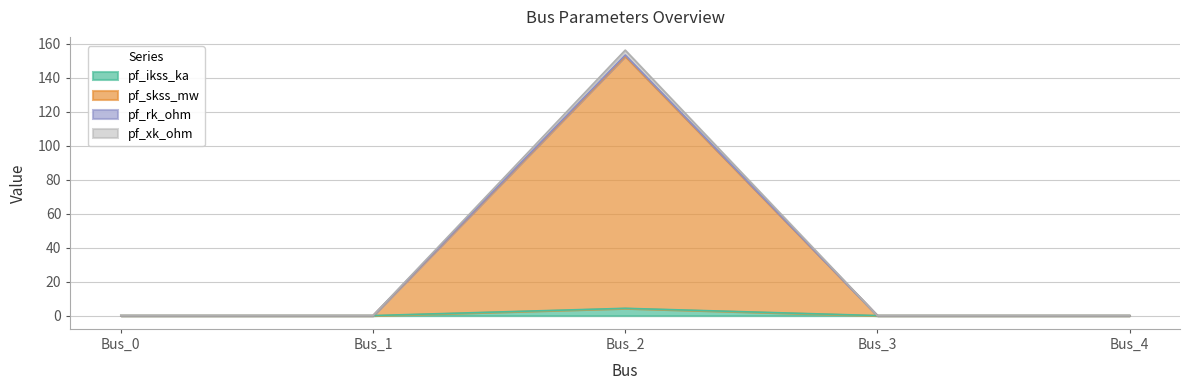

What is the sum of all pf_xk_ohm values?

153.3